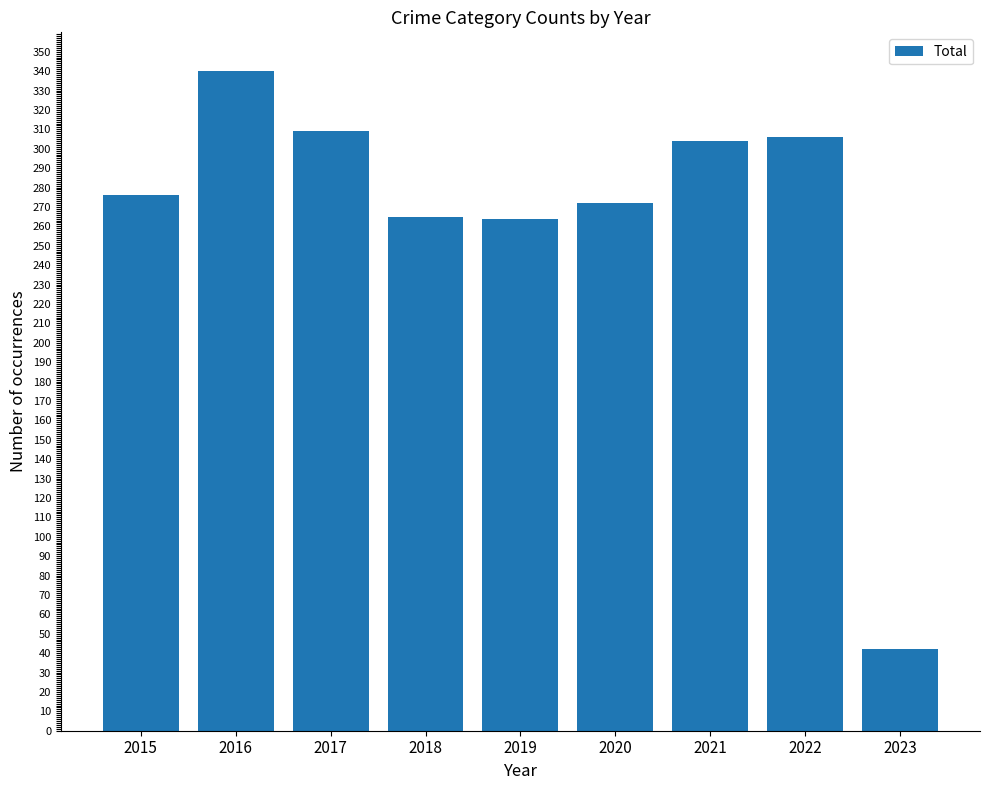

What is the change in value from 2015 to 2016?

+64